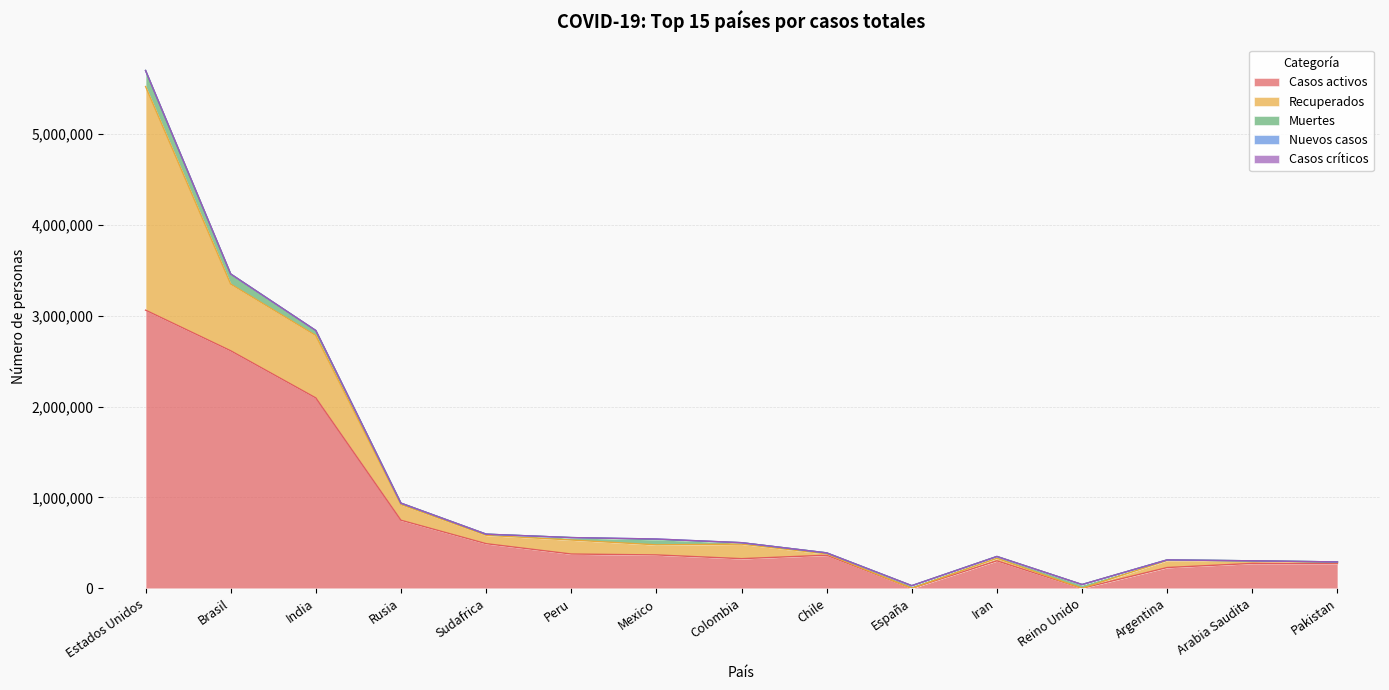

In Nuevos casos, how many points are higher than both neighbors (excluding endpoints)?

2